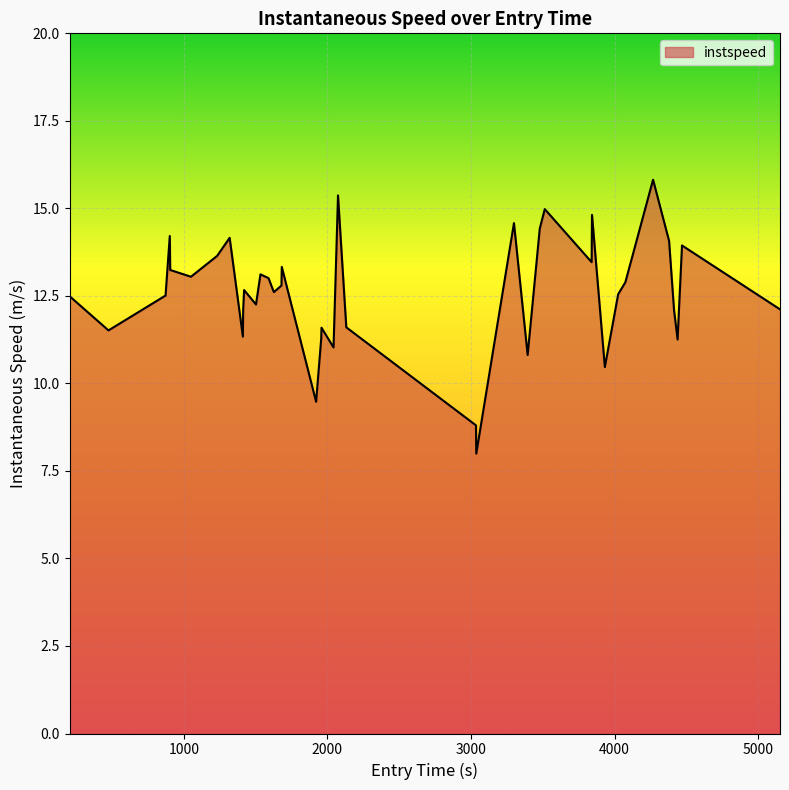

What is the difference between the maximum and minimum values?

7.8